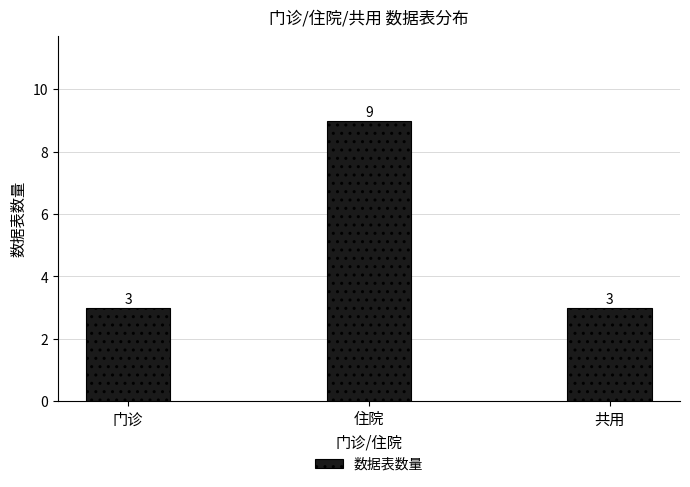

Reading left to right, what are all the values shown in this chart?

门诊=3	住院=9	共用=3